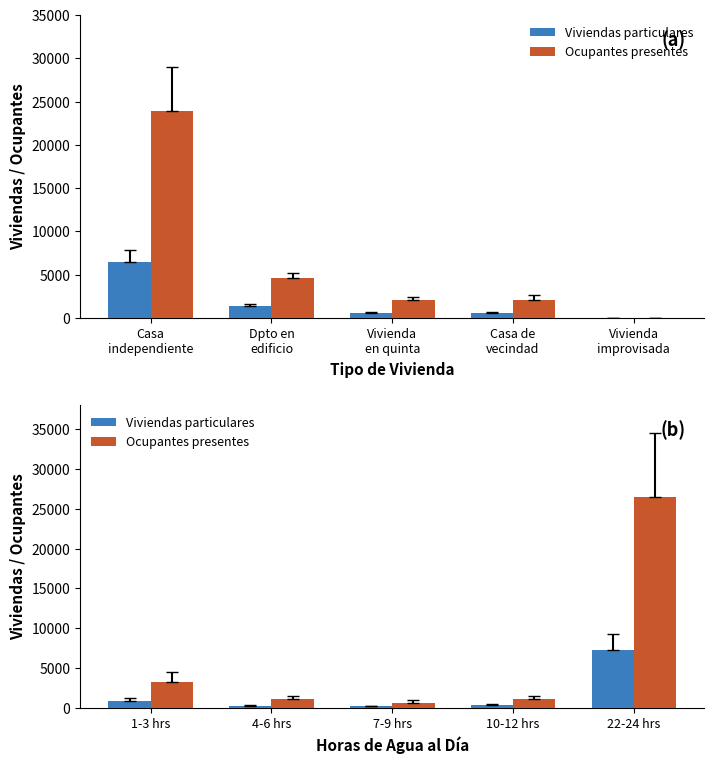

What position from the left is 7-9 hrs?

3